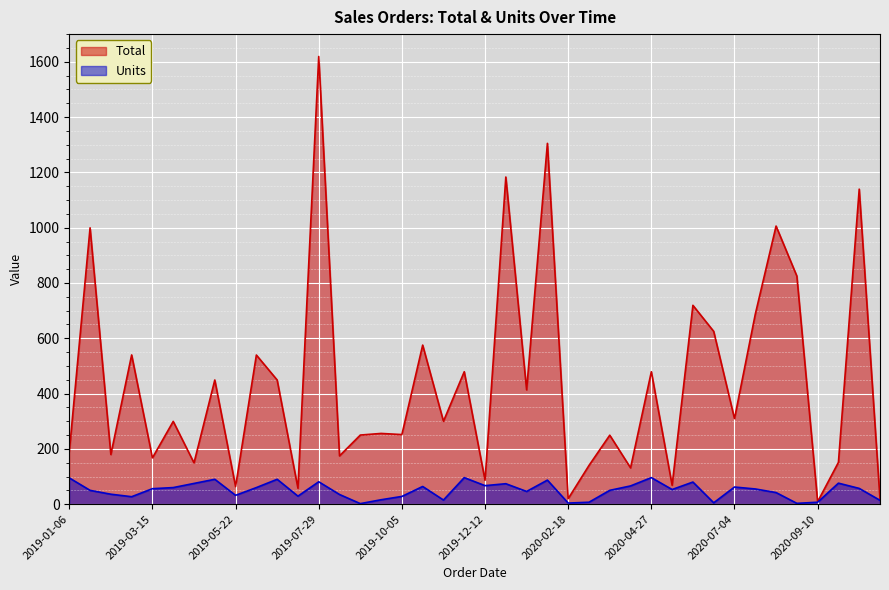

What is the spread (max minus min) of values at 2020-04-10?

65.3